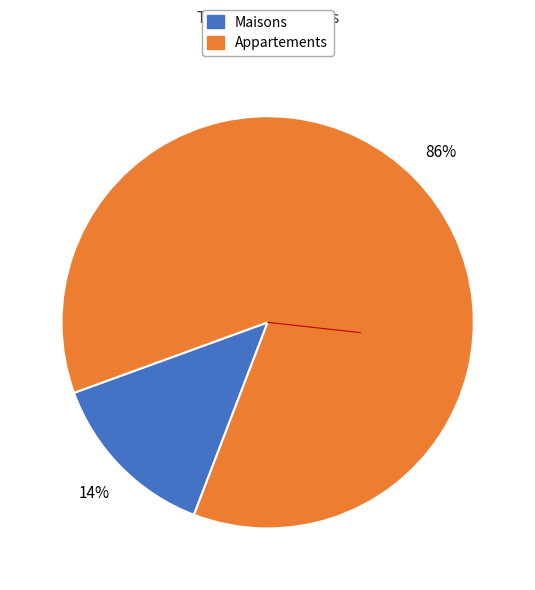

Does any single category account for the majority?

Yes